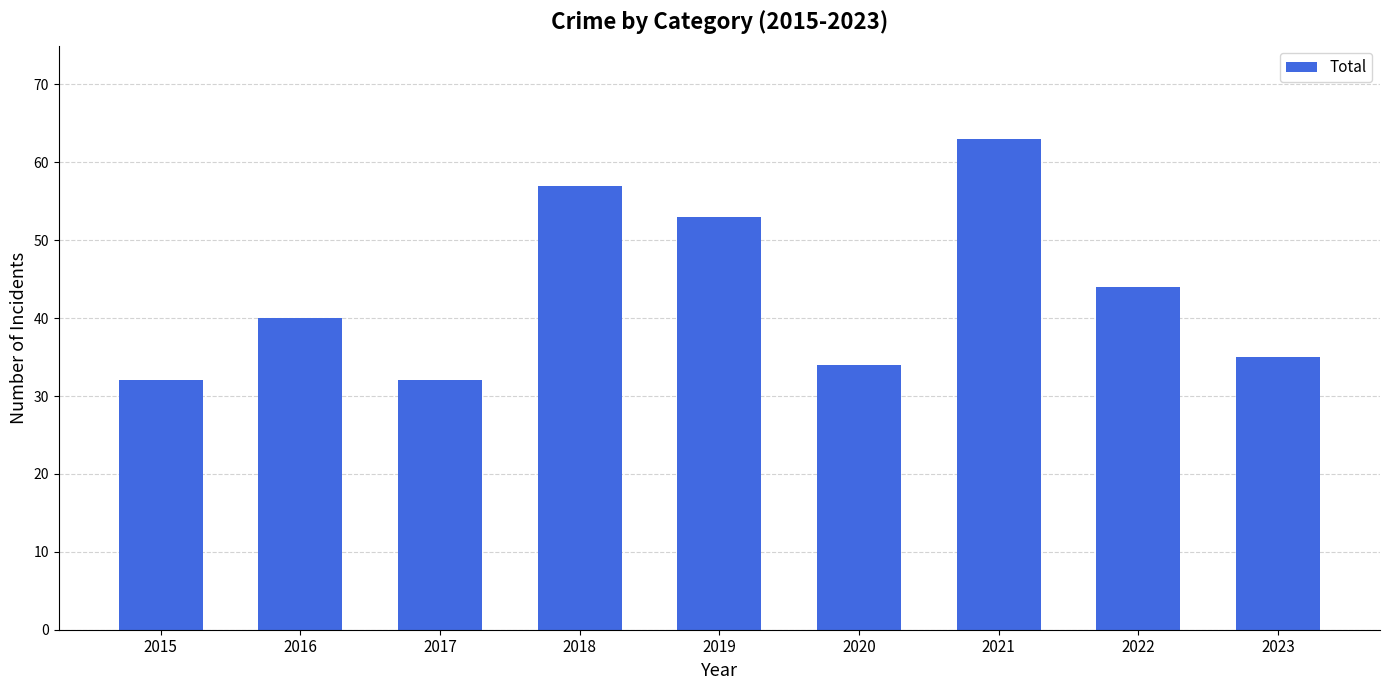

What is the difference between the maximum and second lowest values?

31